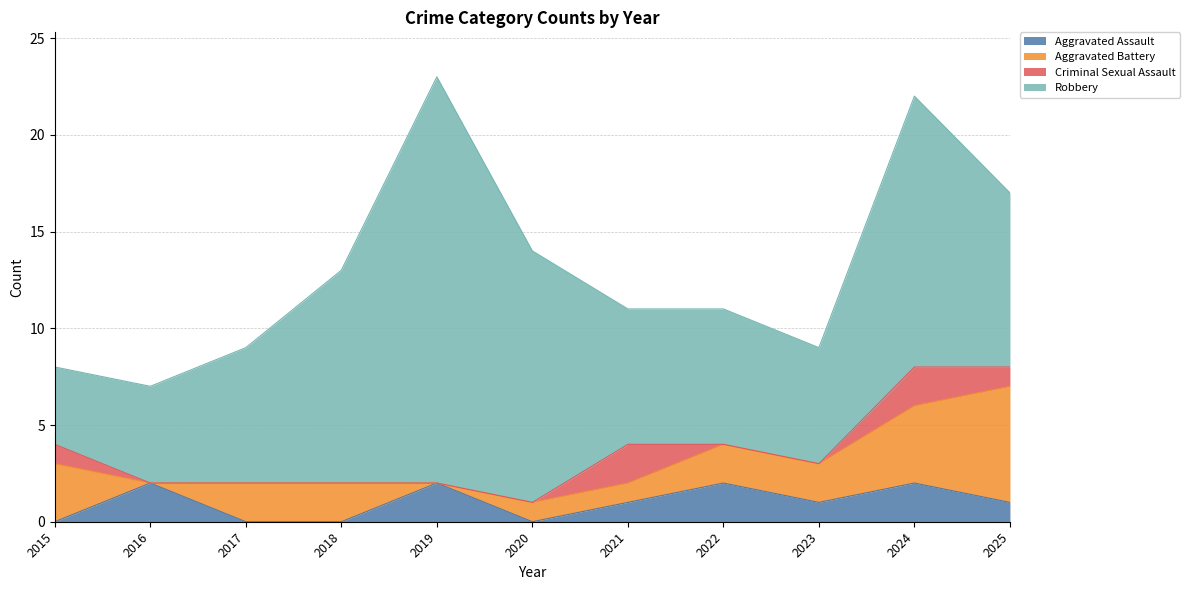

Which label corresponds to the smallest value in the chart?

2015